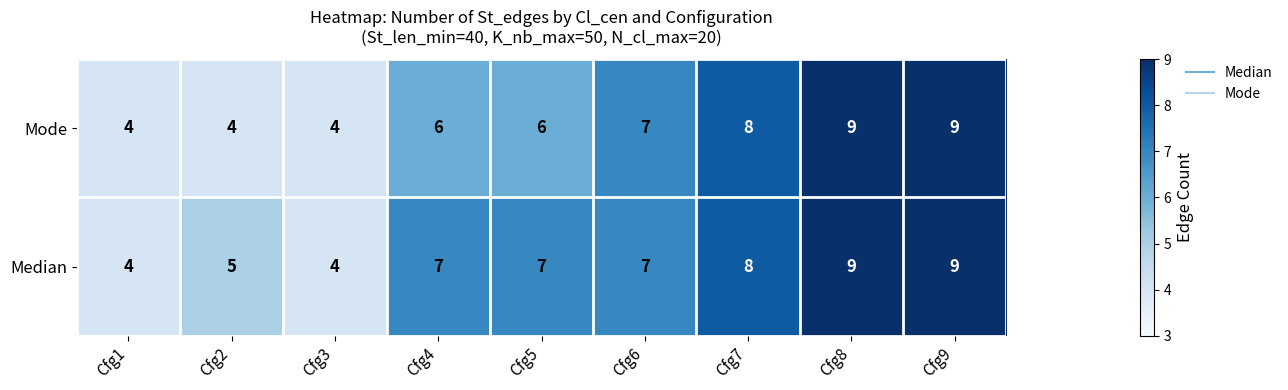

How many distinct data groups are displayed?

2